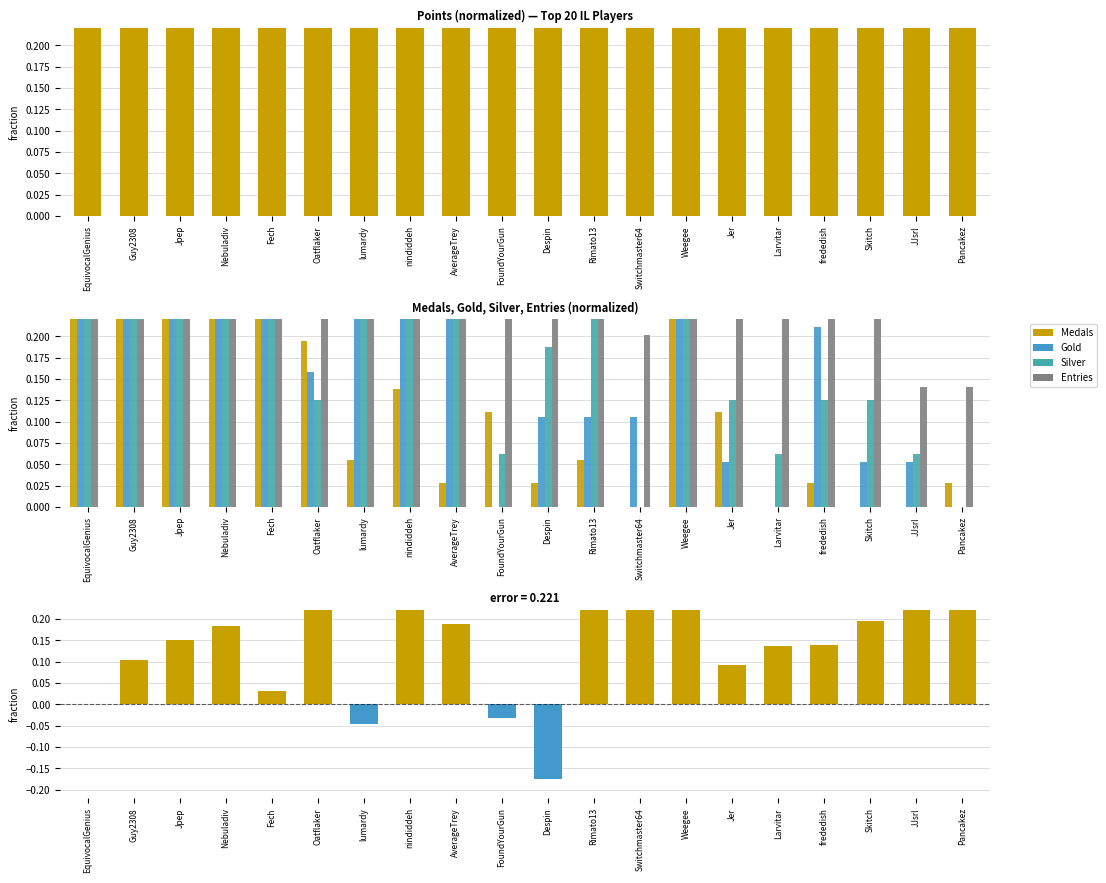

What position from the left is Oatflaker?

6